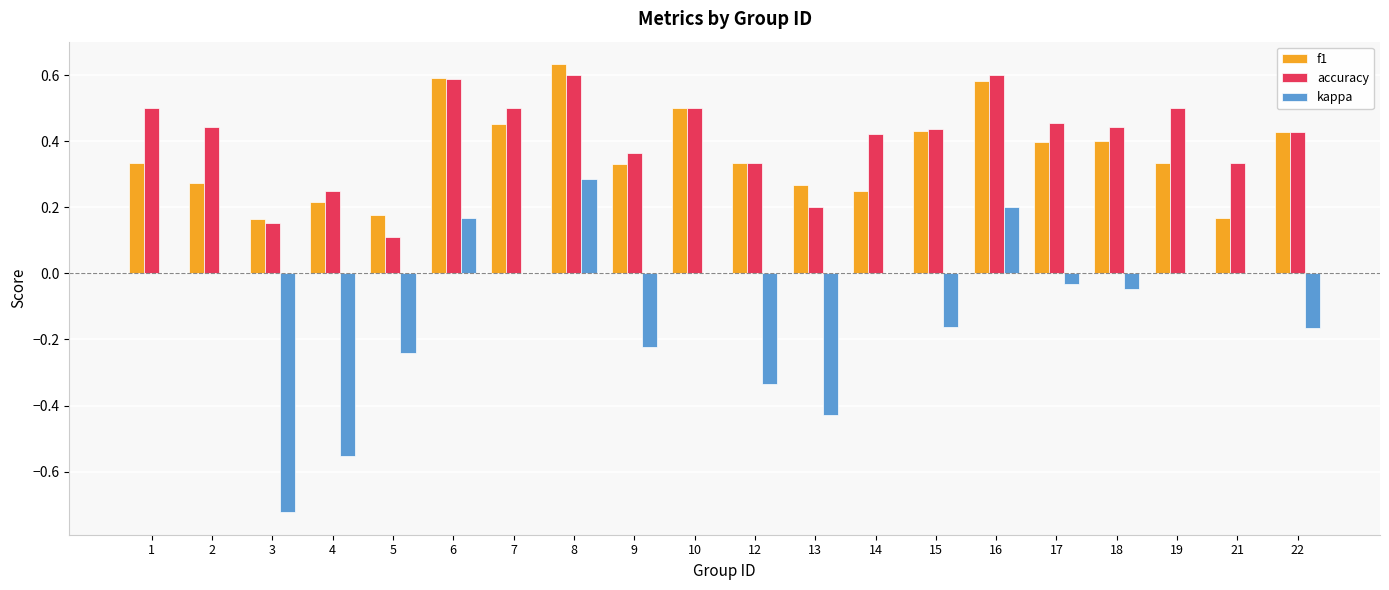

Is the value of accuracy at 15 greater than the value of f1 at 5?

Yes